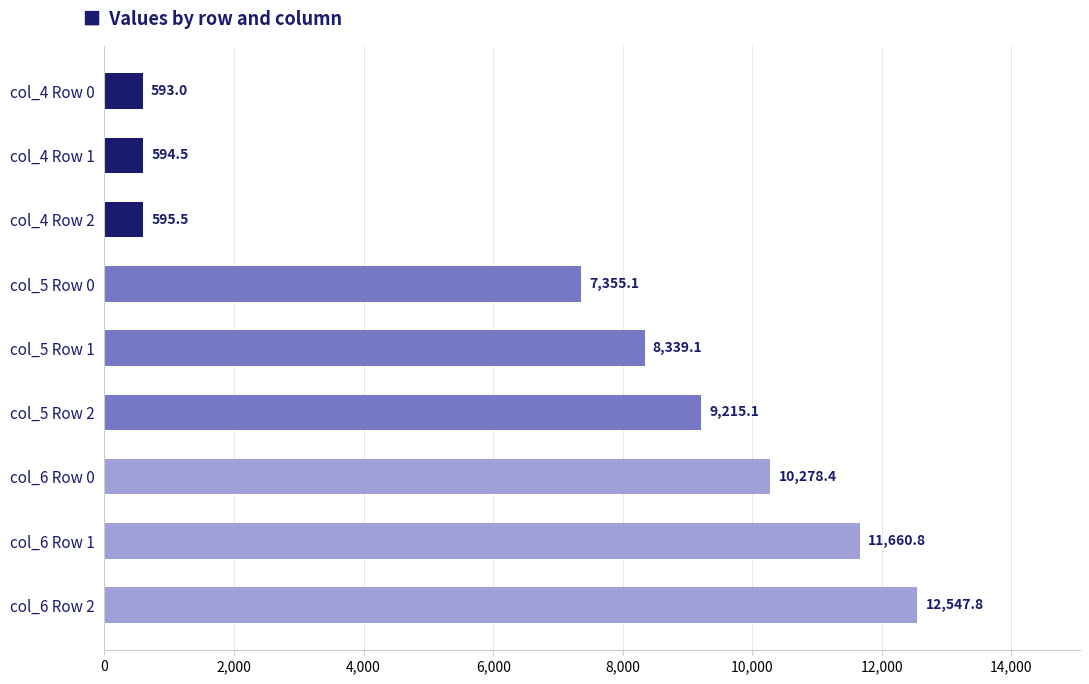

List the labels in order of value, largest first.

col_6 Row 2, col_6 Row 1, col_6 Row 0, col_5 Row 2, col_5 Row 1, col_5 Row 0, col_4 Row 2, col_4 Row 1, col_4 Row 0